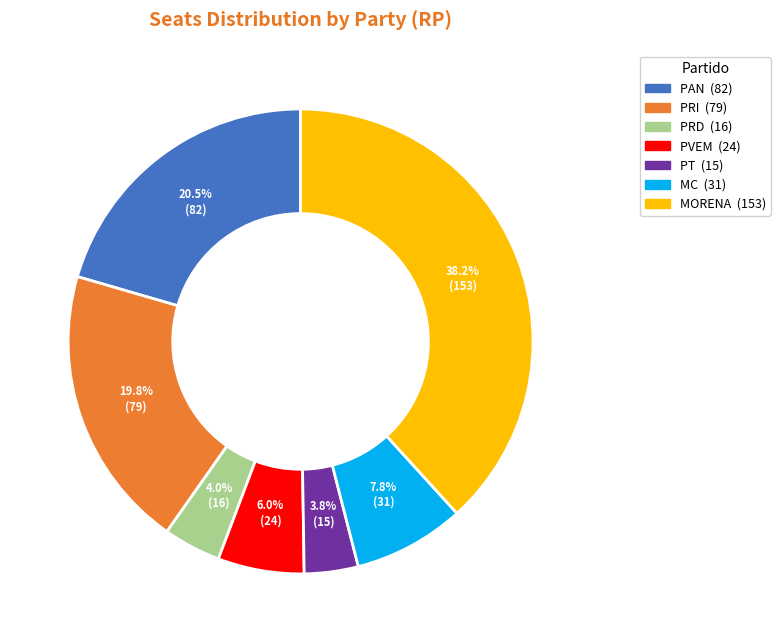

Is there any slice that represents more than half of the pie?

No